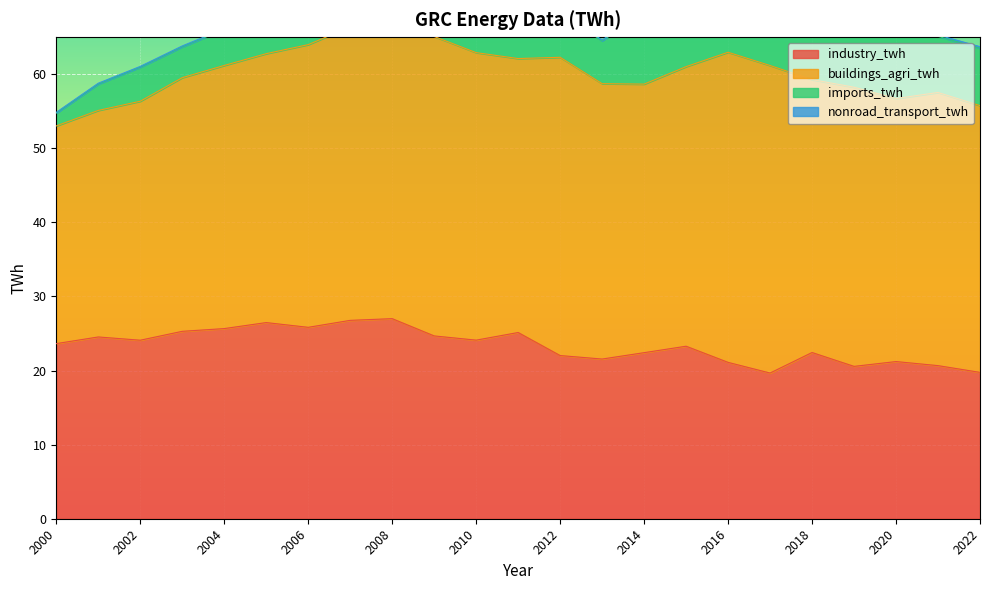

True or false: nonroad_transport_twh and buildings_agri_twh cross at least once.

False